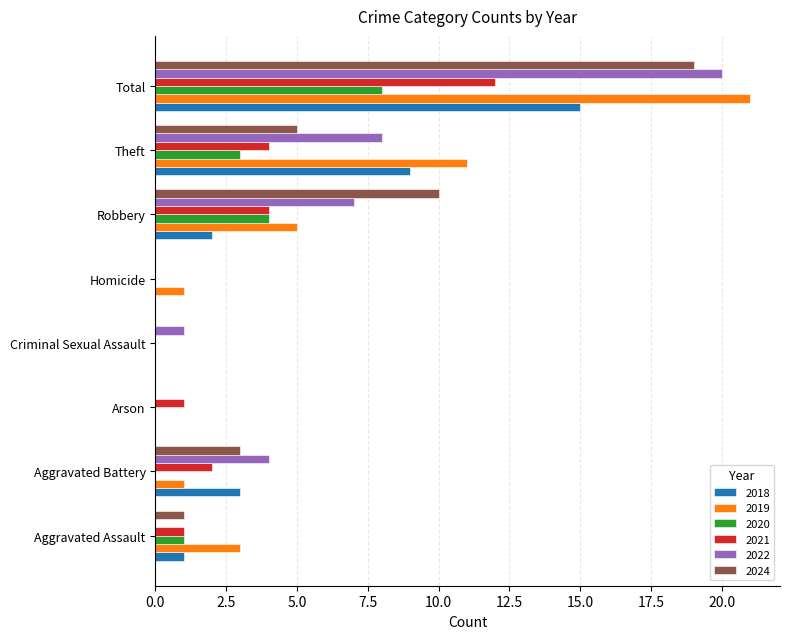

Which series has the largest range (max minus min)?

2019